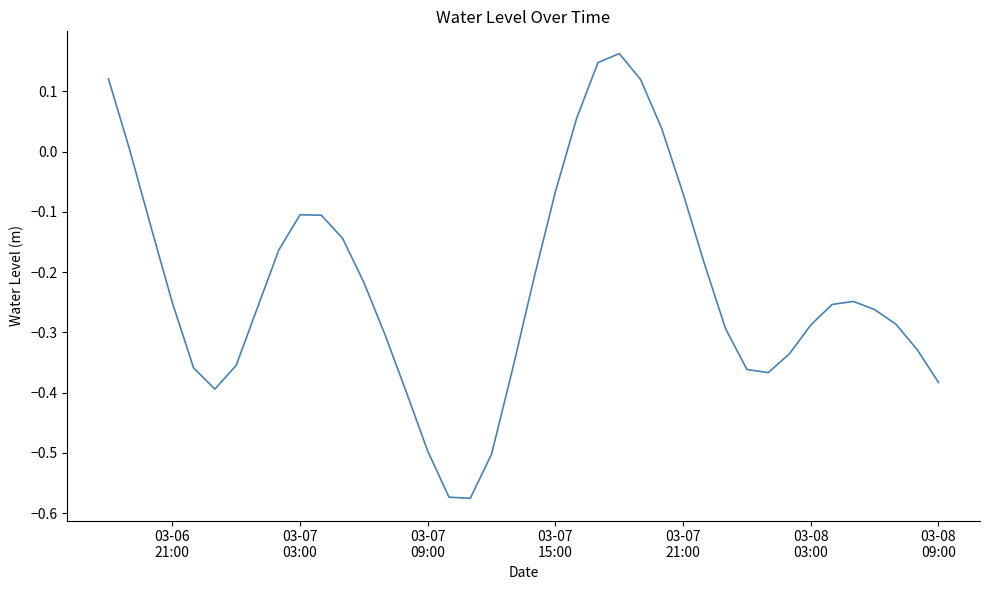

What is the difference between the maximum and minimum values?

0.7